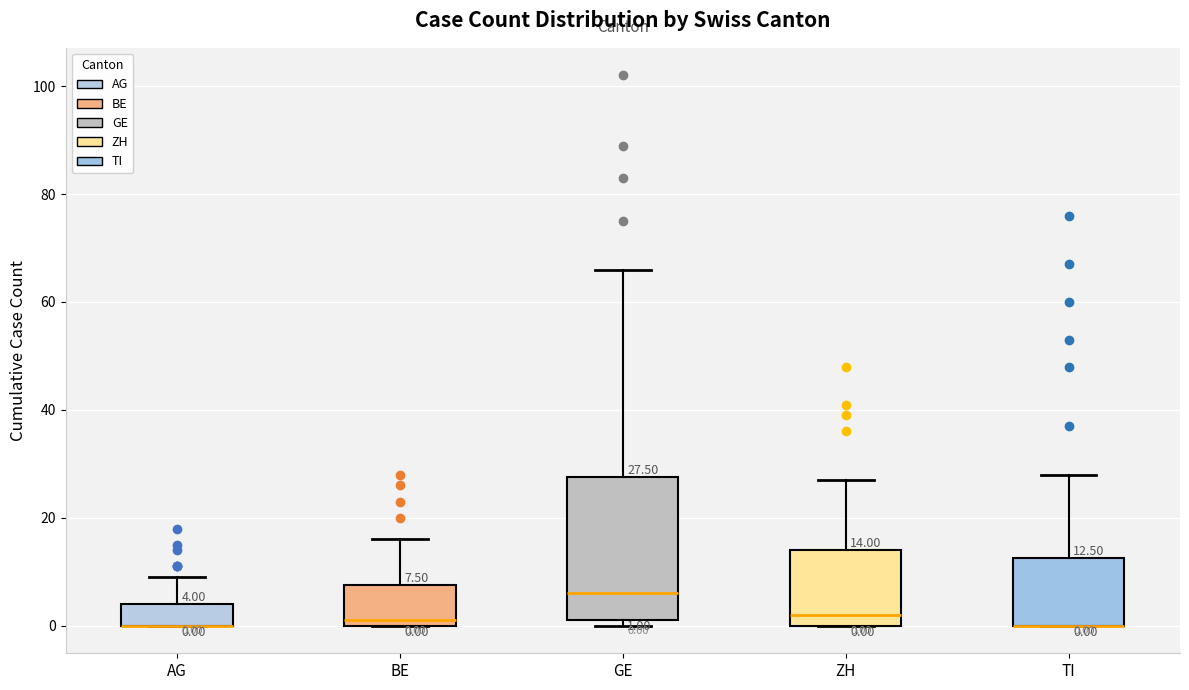

Comparing the boxes themselves (not the whiskers), which one is the tallest?

GE